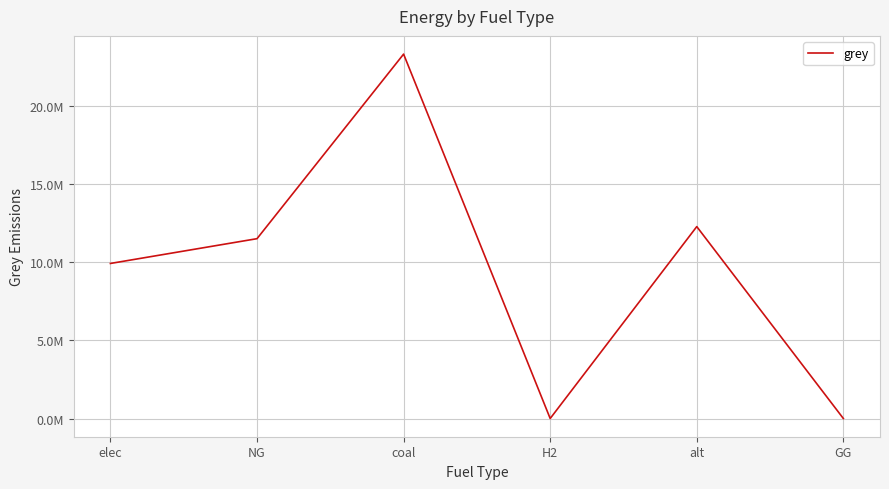

Does the chart have visible grid lines?

Yes